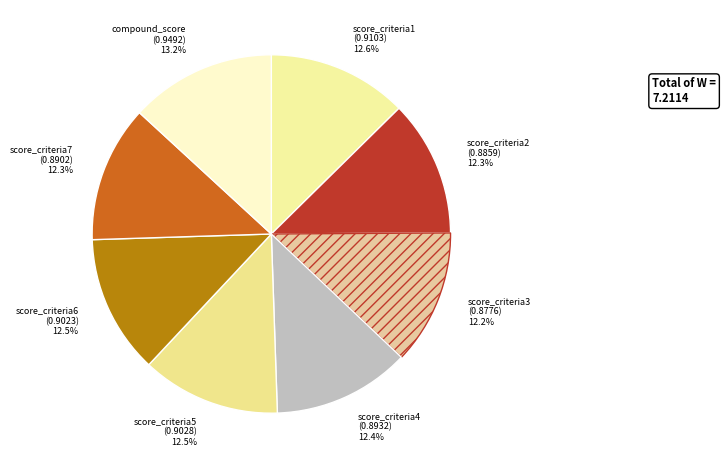

To the nearest percent, what portion does score_criteria1 represent?

13%